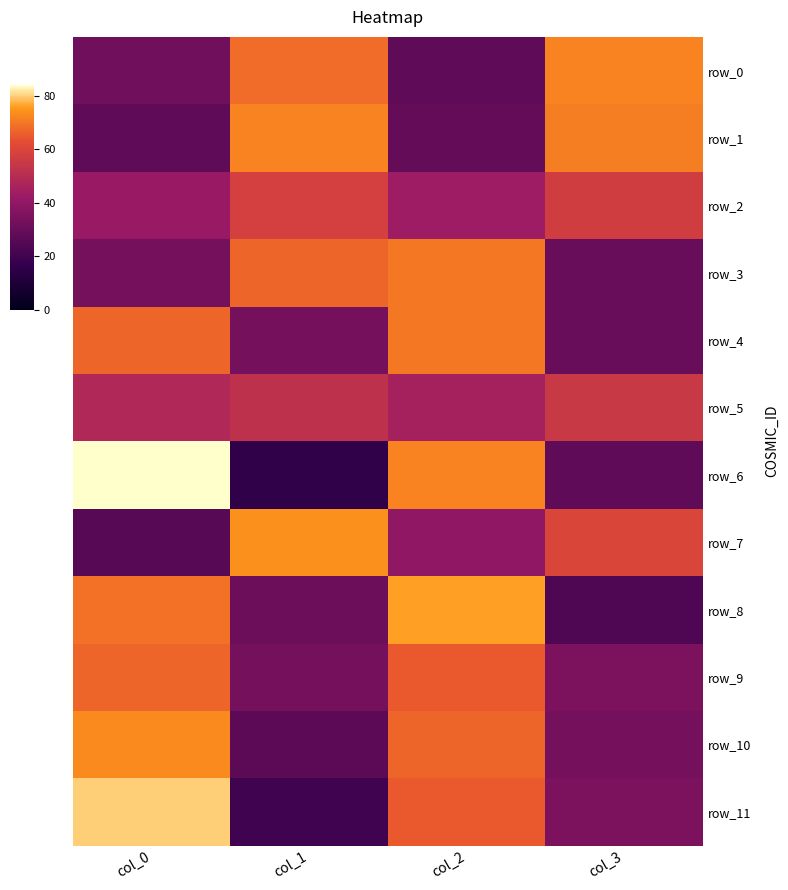

Which has a higher value, col_2 or col_0?

col_0